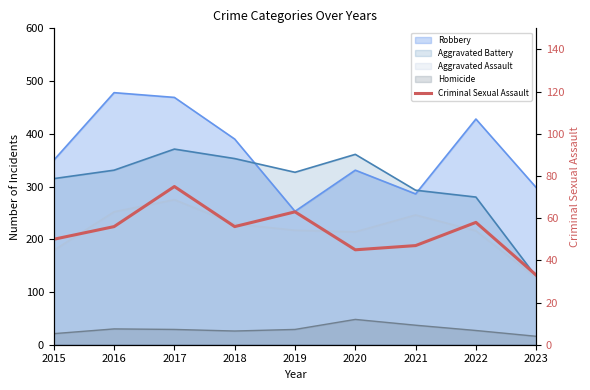

List the labels in order of value, largest first.

2017, 2019, 2022, 2016, 2018, 2015, 2021, 2020, 2023